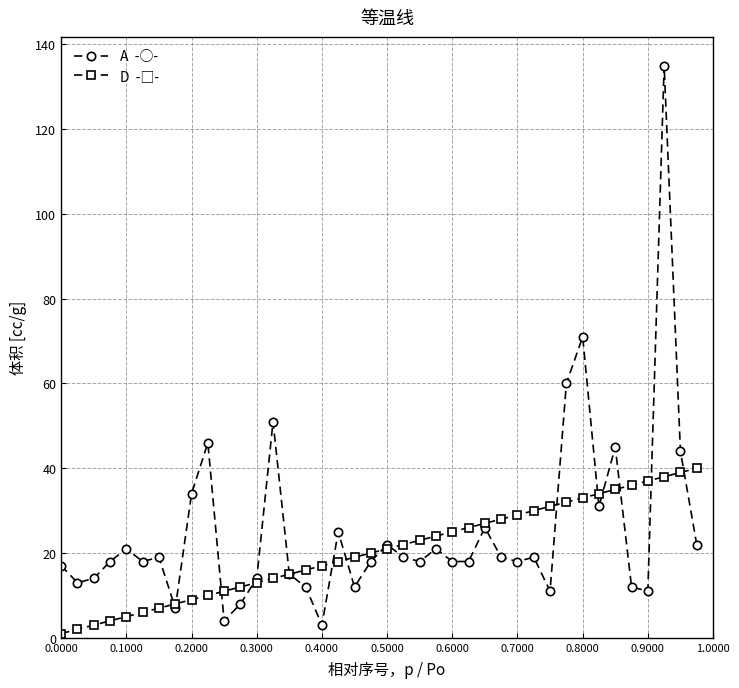

What is the maximum value shown in the chart?

135